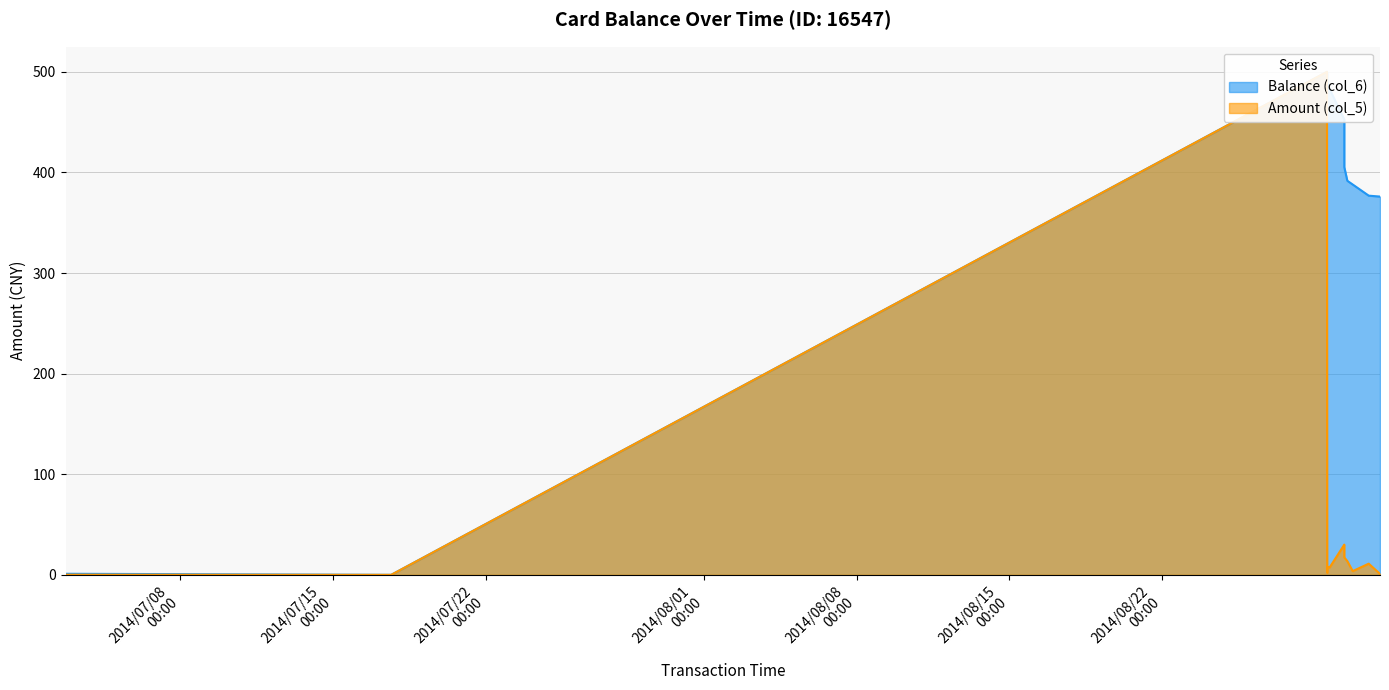

Rank the series by their maximum value, from lowest to highest.

Balance (col_6), Amount (col_5)